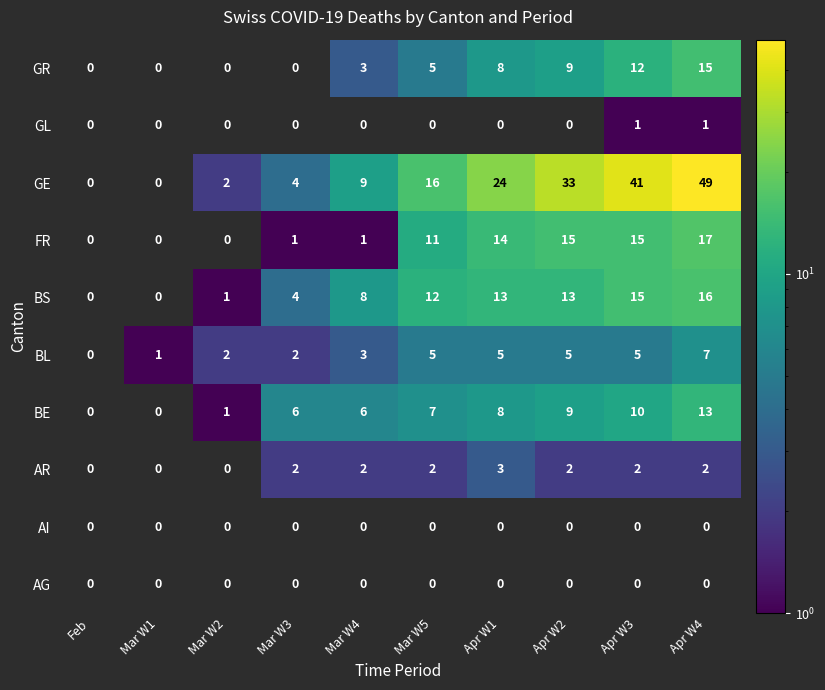

The value of FR at Mar W4 is 0.7. True or false?

False